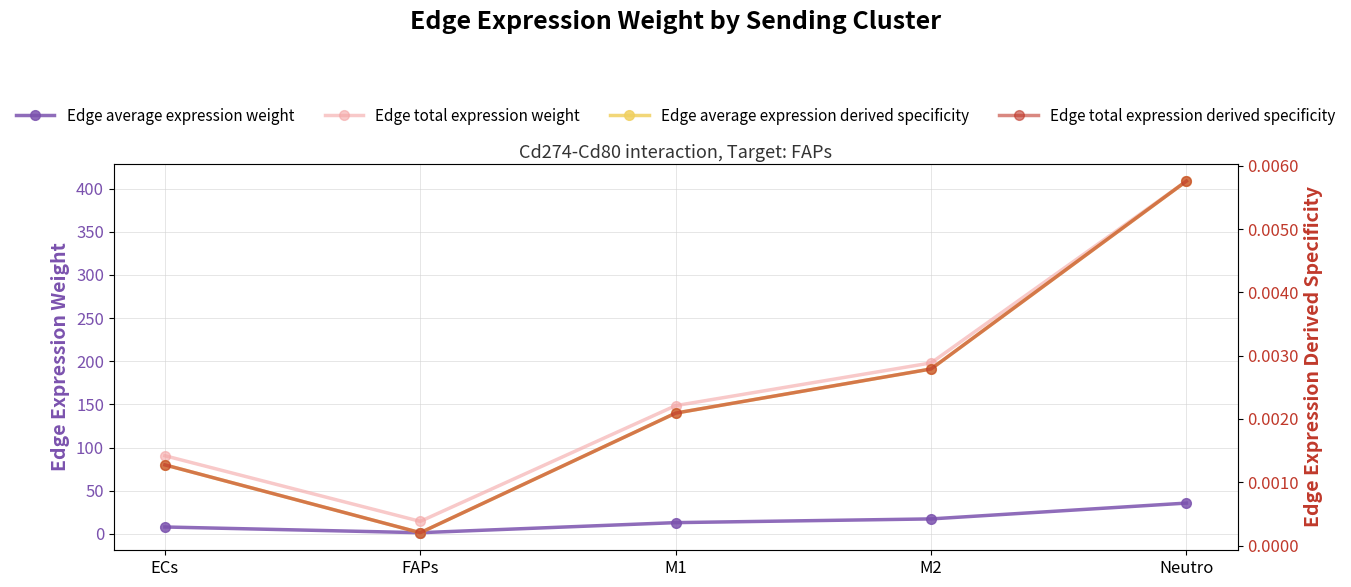

True or false: Edge average expression derived specificity and Edge total expression derived specificity intersect in this chart.

False